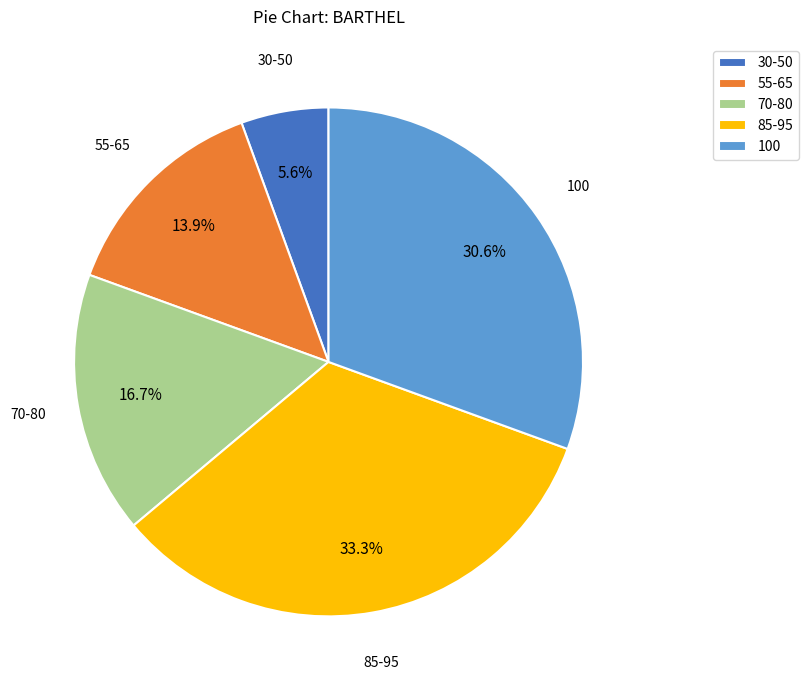

How many slices are in this pie chart?

5